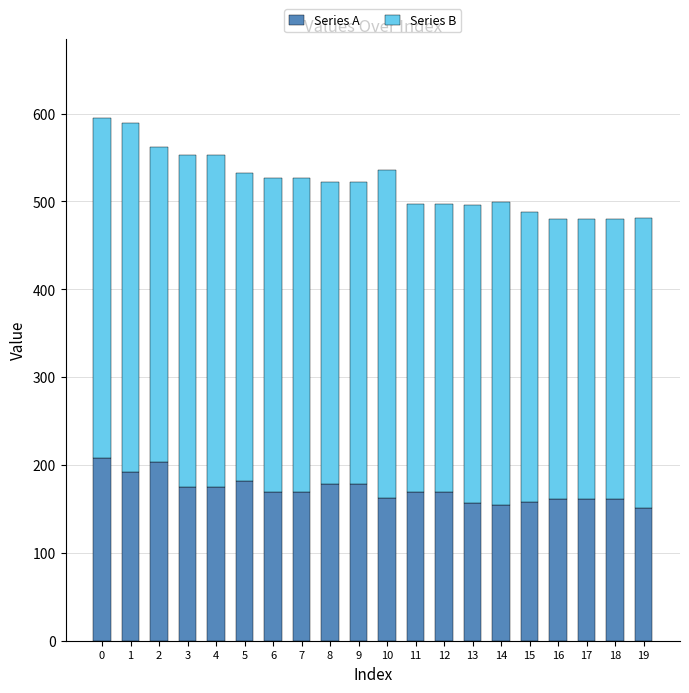

What is the sum of all Series A values?

3432.2